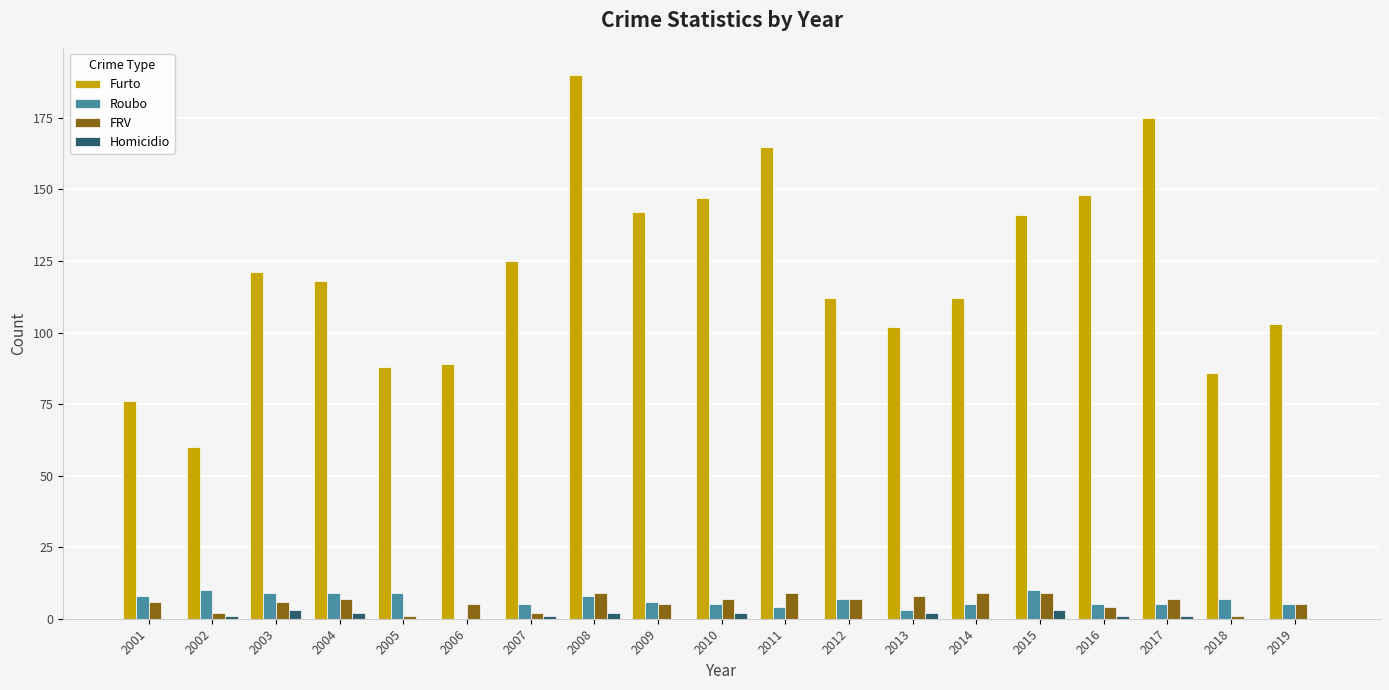

Is it true that Homicidio equals 0 at 2019?

True